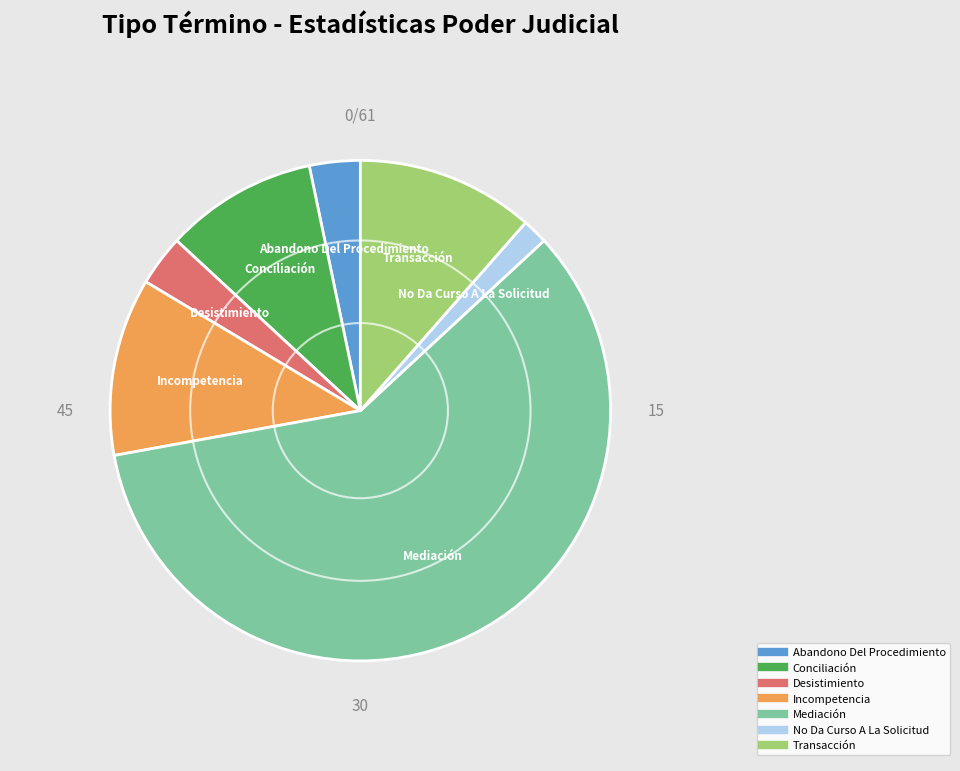

Is Mediación the majority of the pie?

Yes